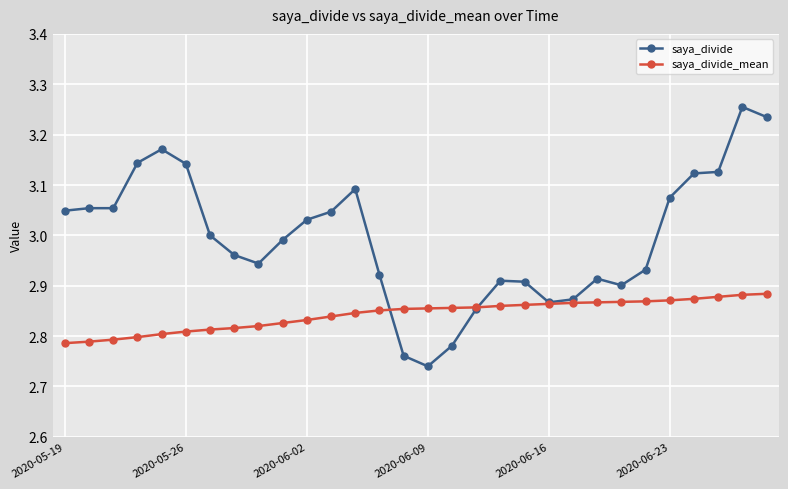

True or false: saya_divide has more than 0 points higher than both neighbors.

True